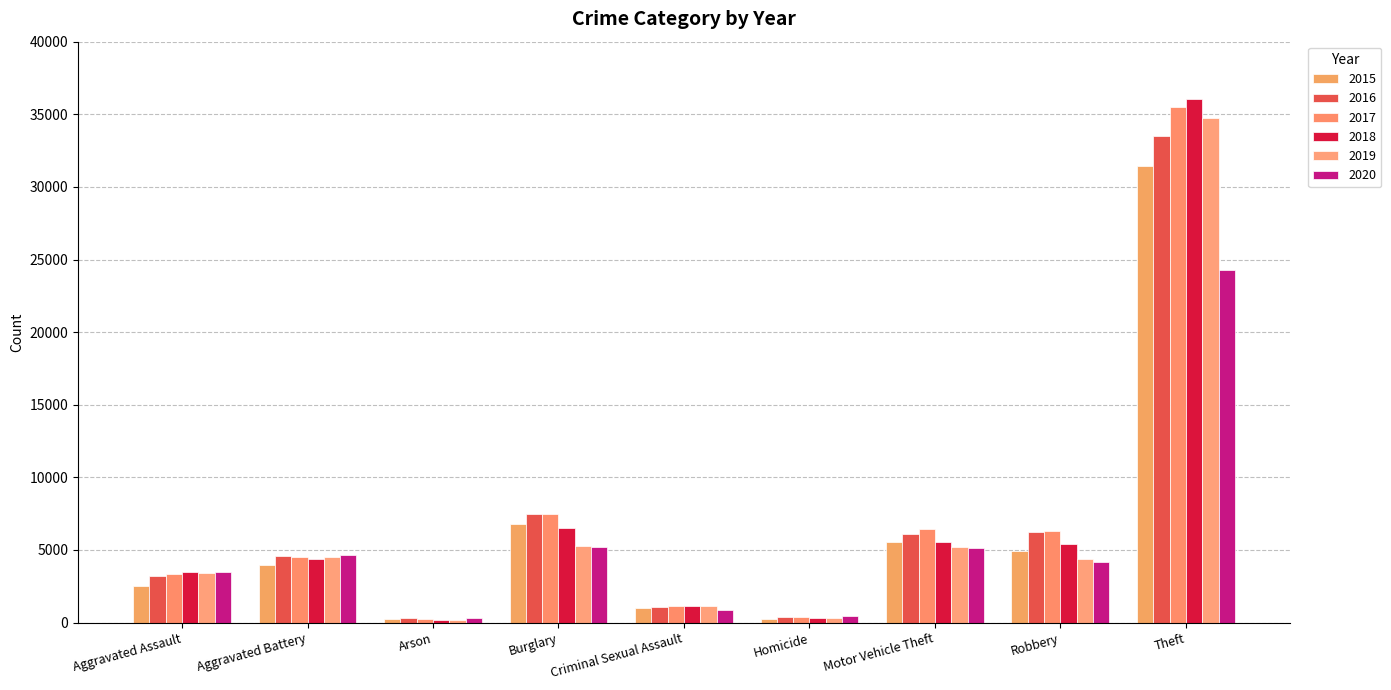

What position from the left is Robbery?

8